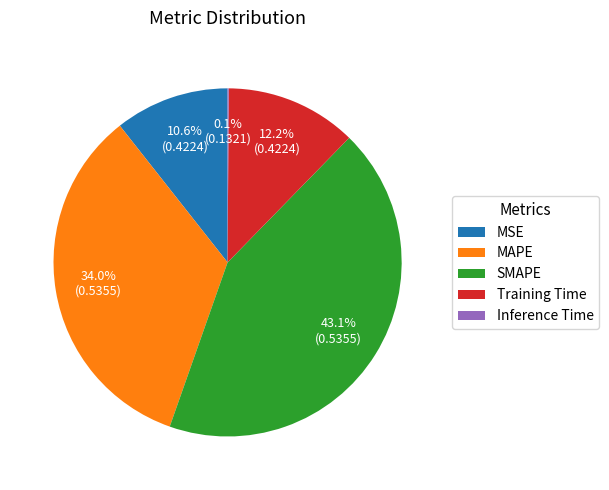

To the nearest percent, what is the combined percentage of MAPE and Training Time?

46%